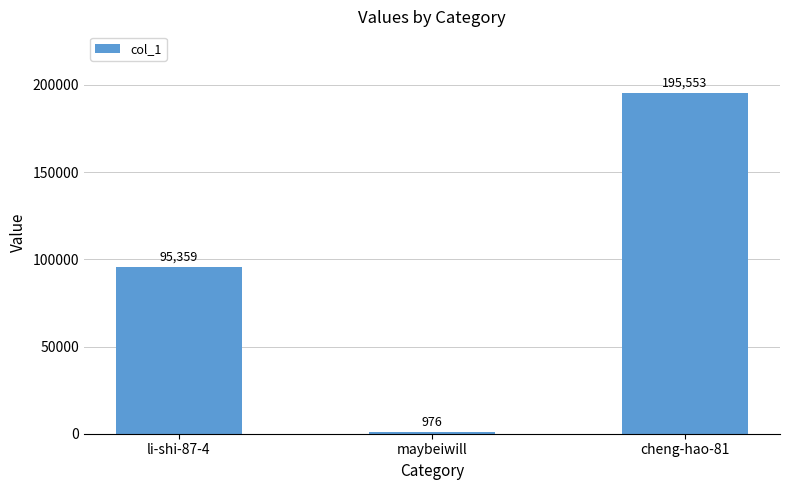

True or false: the data shows 976 at maybeiwill.

True